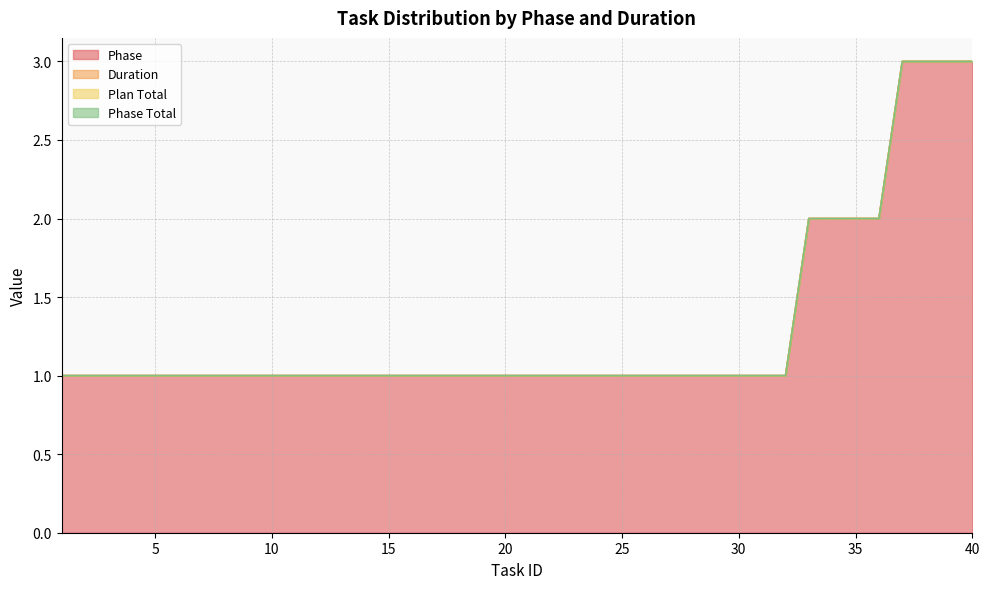

At how many categories does at least one series exceed 0?

40